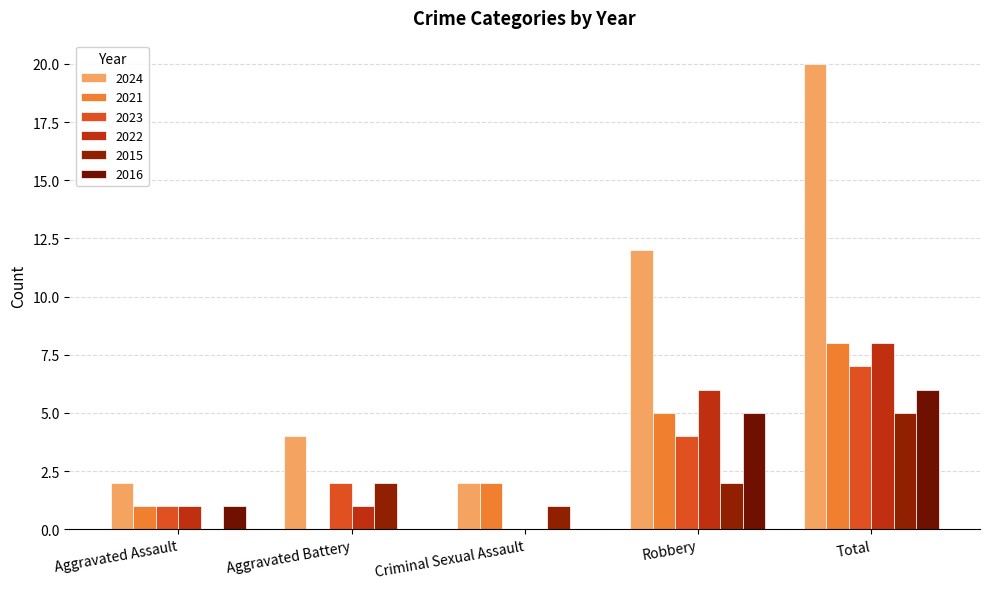

At which label is 2023 closest to 3?

Aggravated Battery